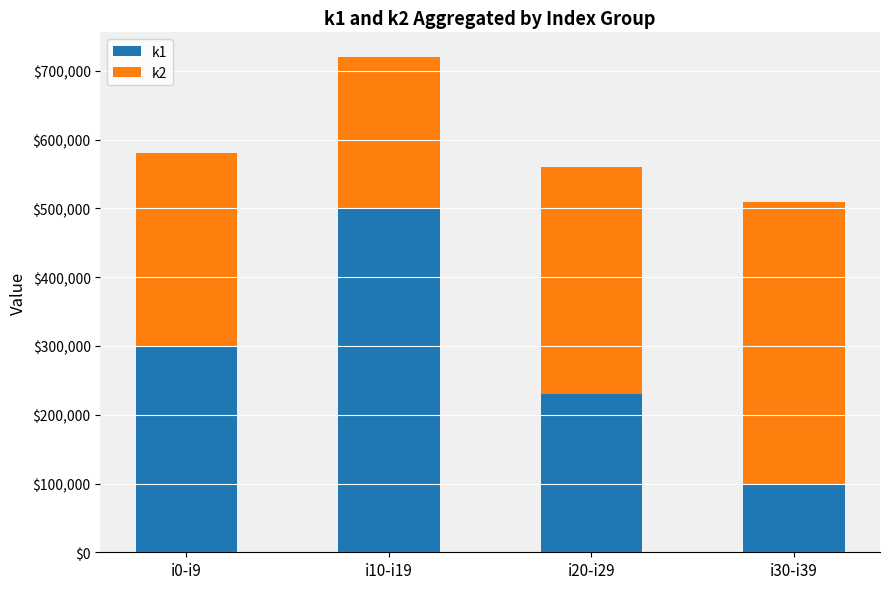

Are the bars horizontal?

No